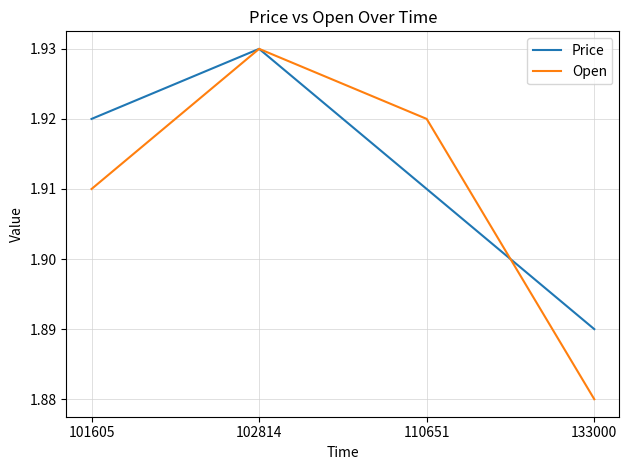

Is it true that Open equals 0.9 at 101605?

False